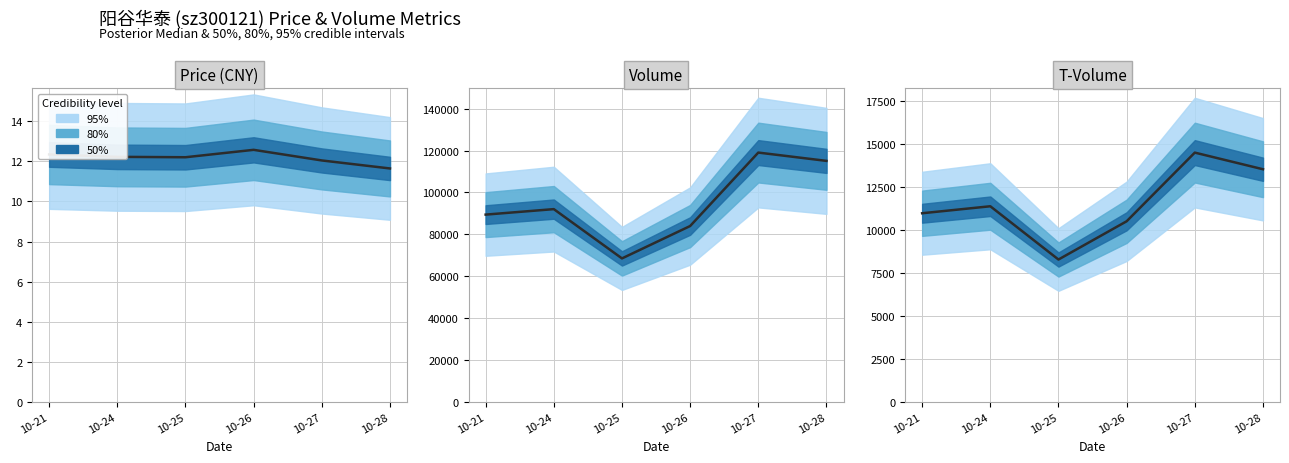

The value at 10-26 is 3012. True or false?

False